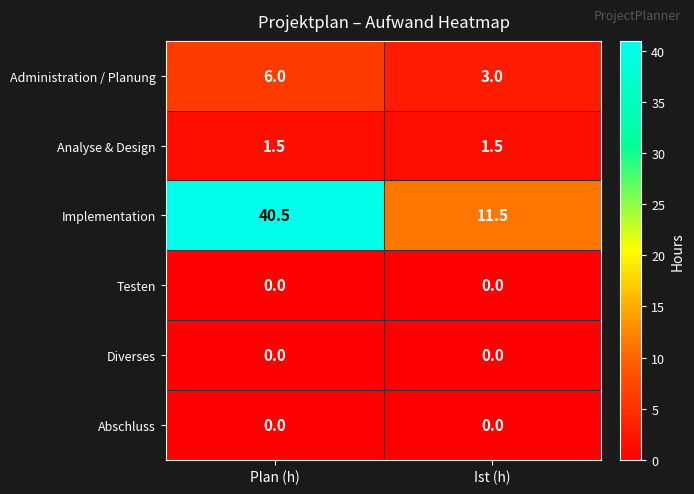

The value of Diverses at Ist (h) is 0.0. True or false?

True